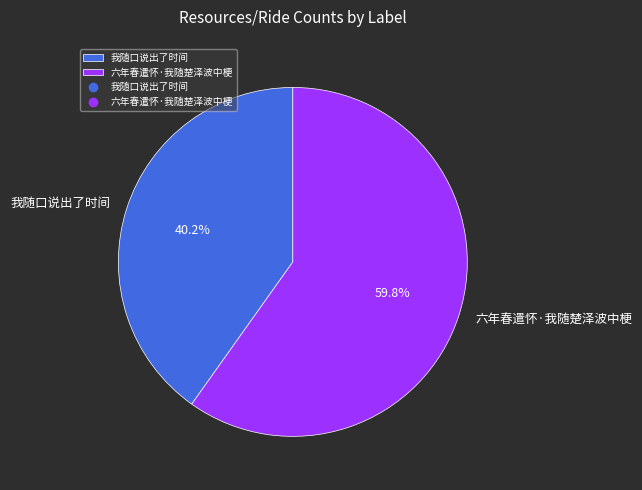

What is the majority slice?

六年春遣怀·我随楚泽波中梗